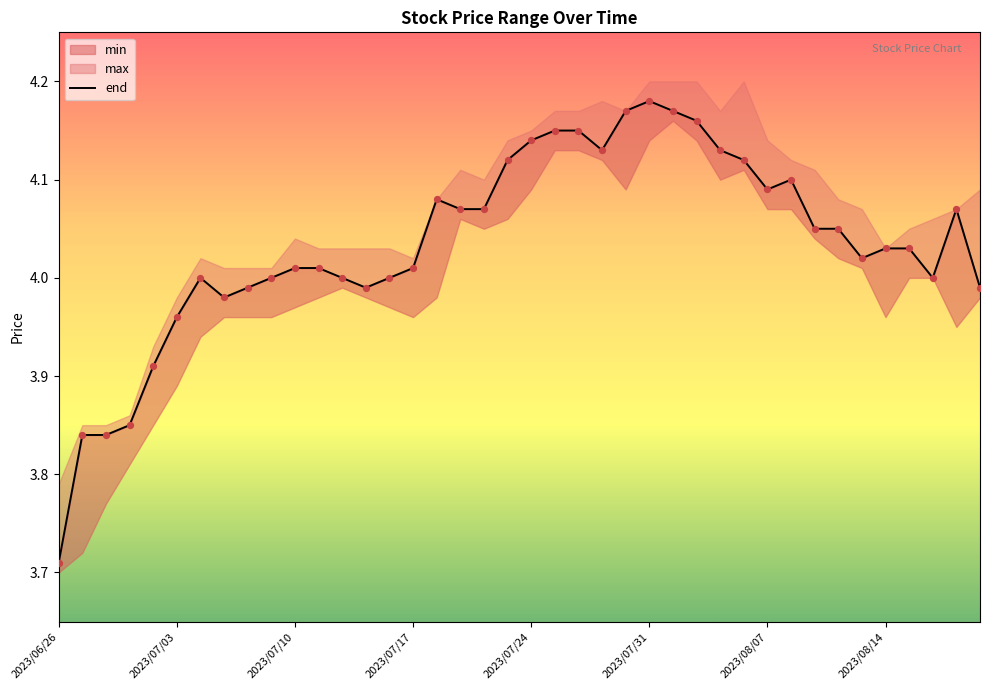

What is the change in value from 20 to 37?

-0.1